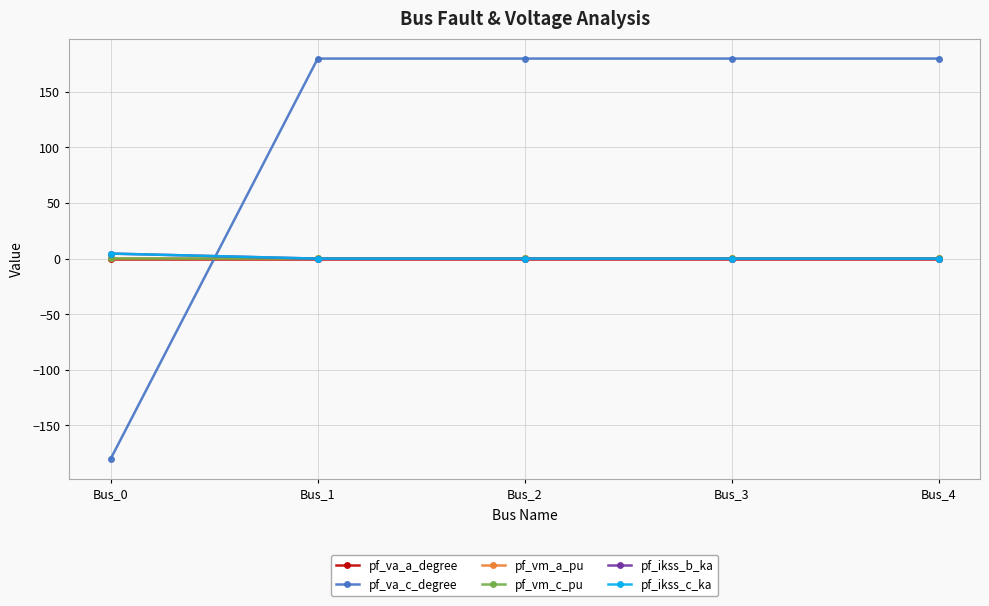

Where is the first local maximum for pf_va_a_degree?

Bus_3